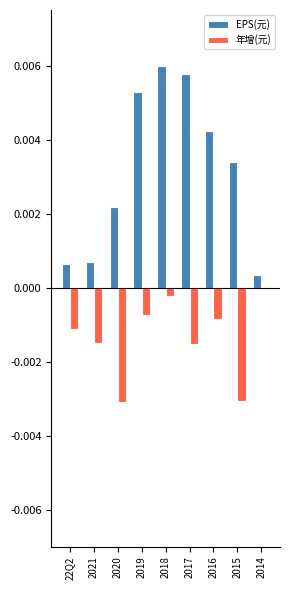

Is it true that EPS(元) equals 0.0 at 2021?

True